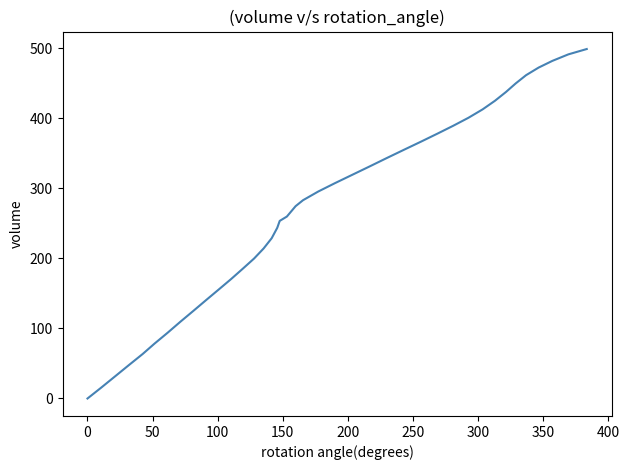

What is the greatest value displayed?

498.6